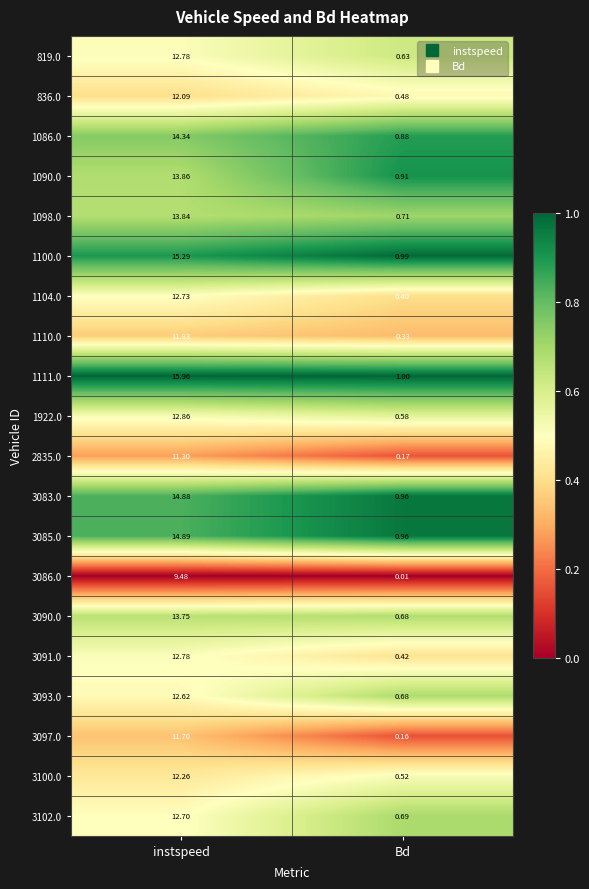

Where does the 1922.0 series first go above 12?

instspeed